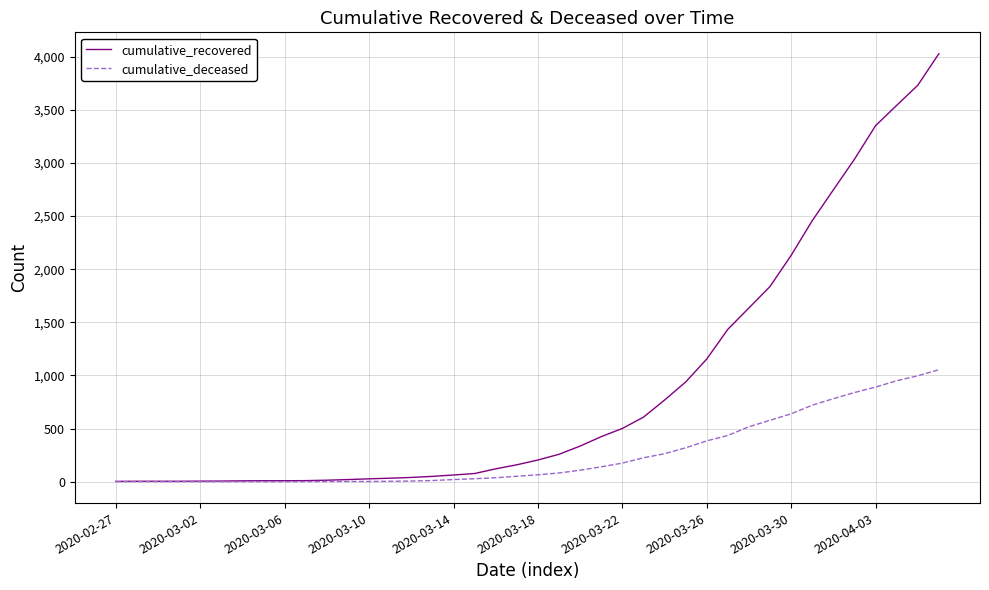

Which series has the largest total across all categories?

cumulative_recovered